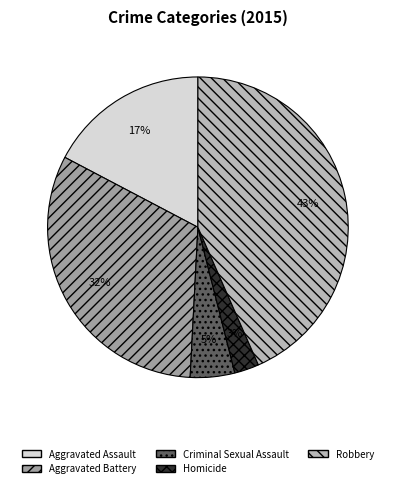

Which category has the biggest portion of the pie?

Robbery